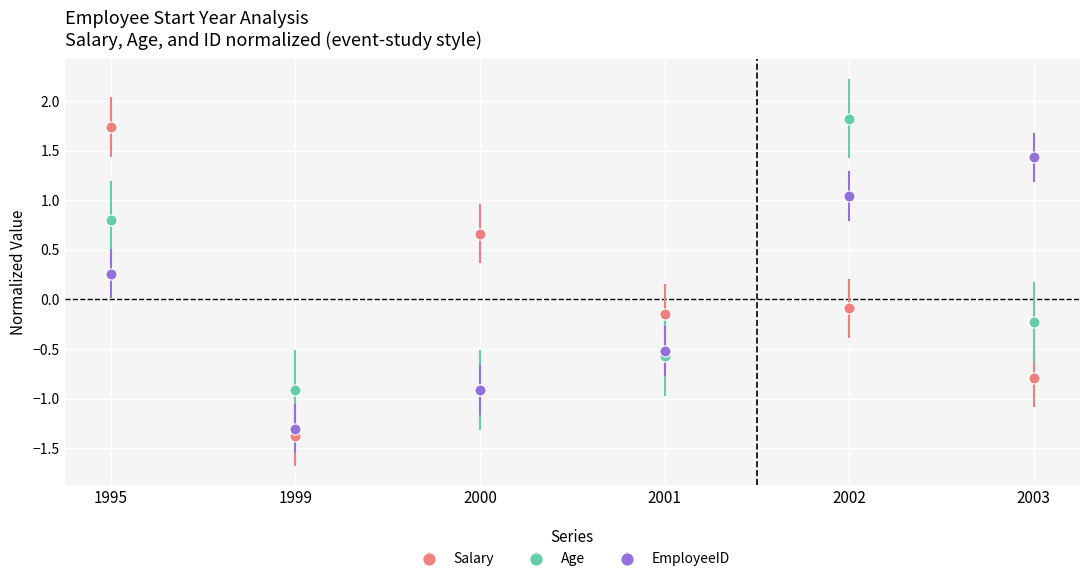

What is the value of the EmployeeID point at the 2nd from the left?

-1.3